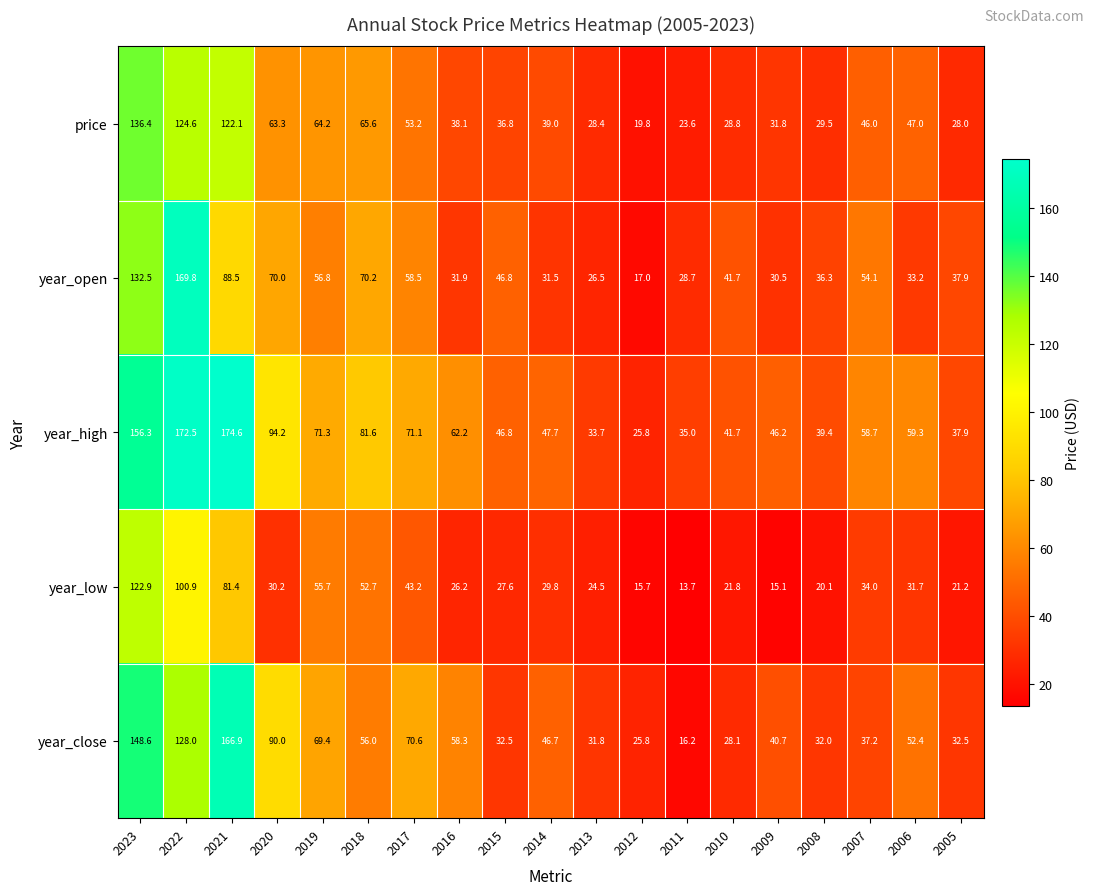

What is the greatest value displayed?

174.6